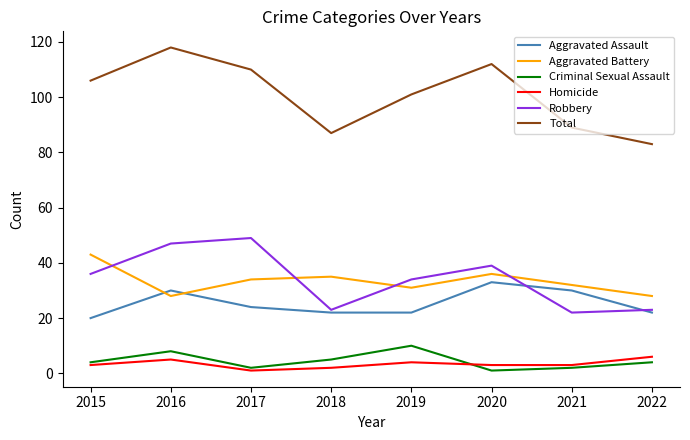

What is the maximum value shown in the chart?

118